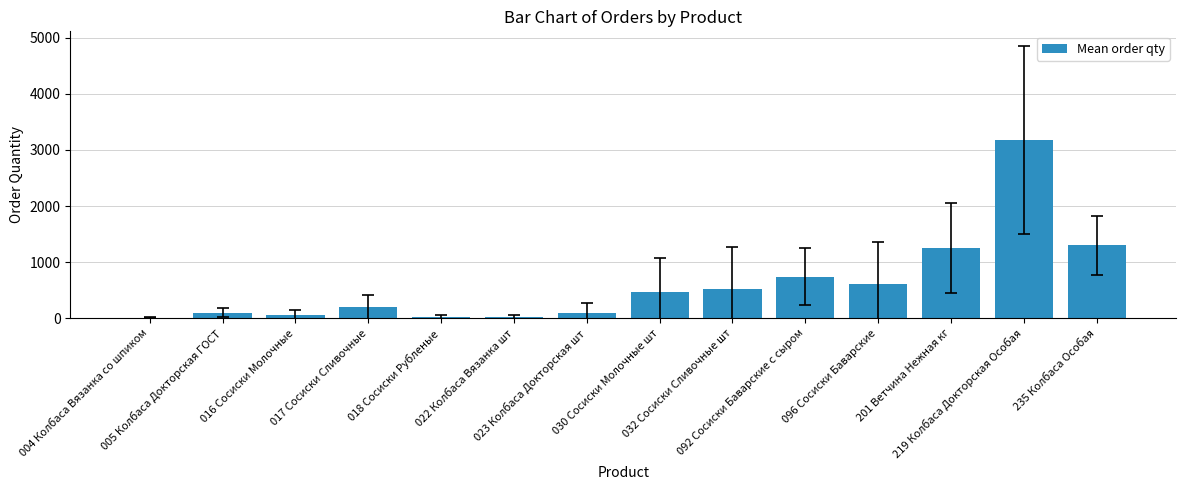

What is the difference between the maximum and second lowest values?

3161.7